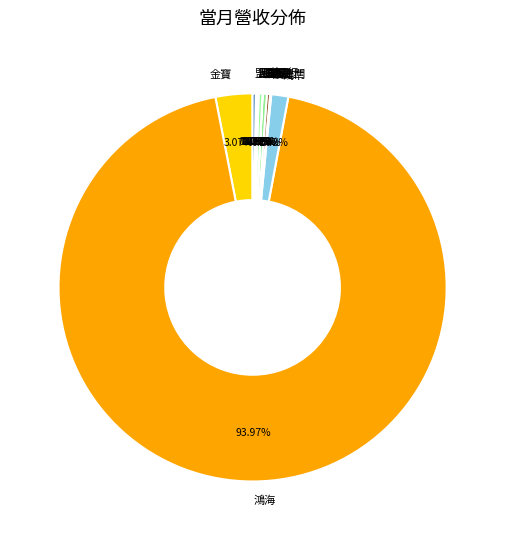

Which category accounts for the majority?

鴻海